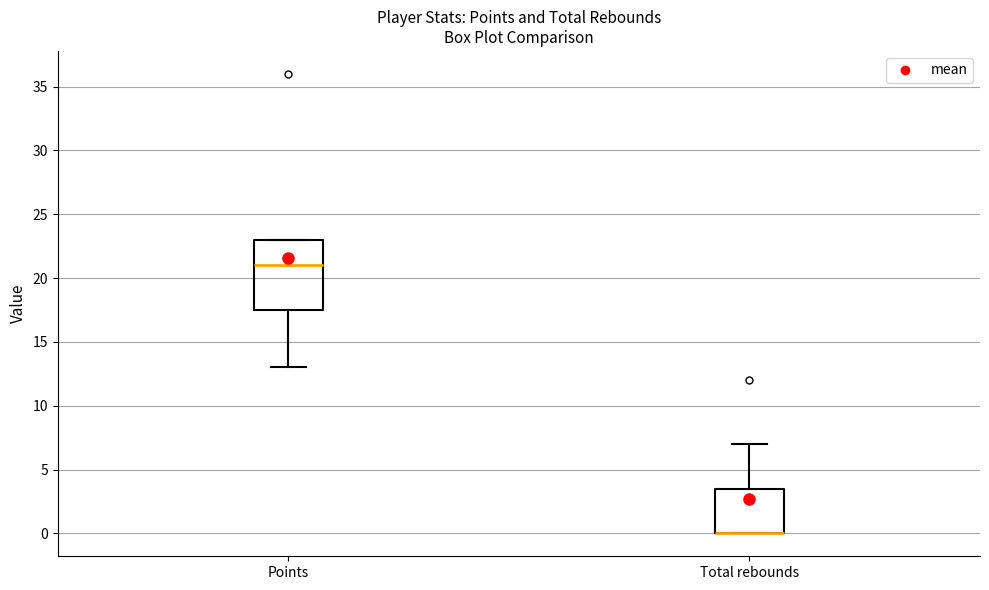

Reading left to right, transcribe this box plot: for each box, give where its median line is, the range the box spans, and where its two whiskers end, as read against the y-axis. The values are not printed on the chart, so give them approximately, as read against the axis.

Points: median 21.0, box 17.5 to 23.0, whiskers 13.0 to 23.0
Total rebounds: median 0.0 (drawn on the box's lower edge), box 0.0 to 3.5, whiskers 0.0 to 7.0